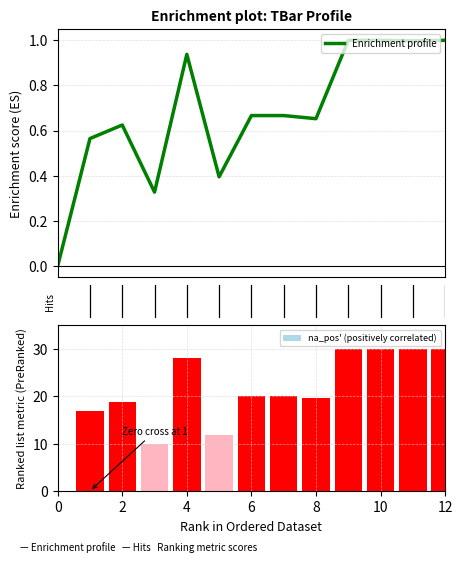

What is the label of the 6th bar from the right?

7